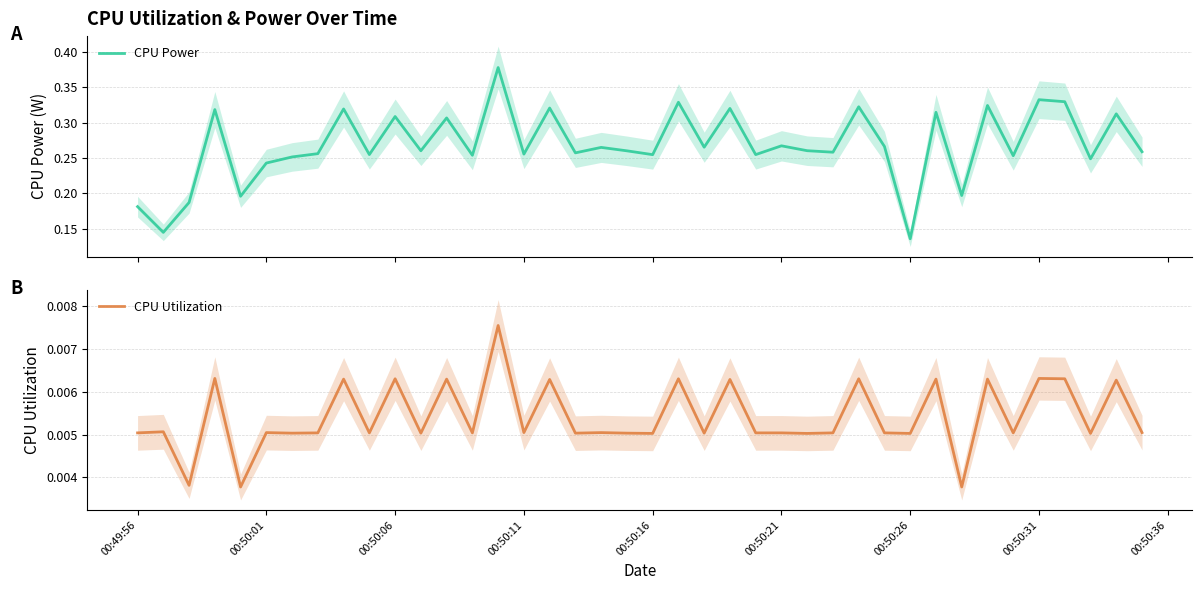

How many lines are shown in the chart?

2